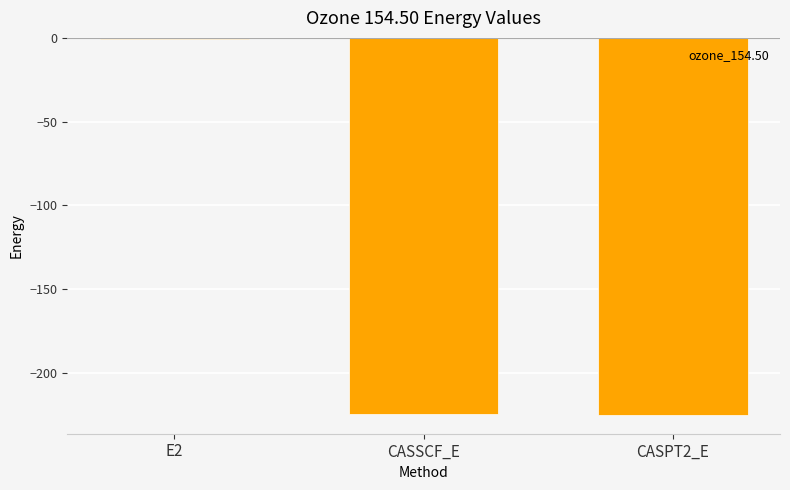

True or false: the data shows -402.1 at CASSCF_E.

False